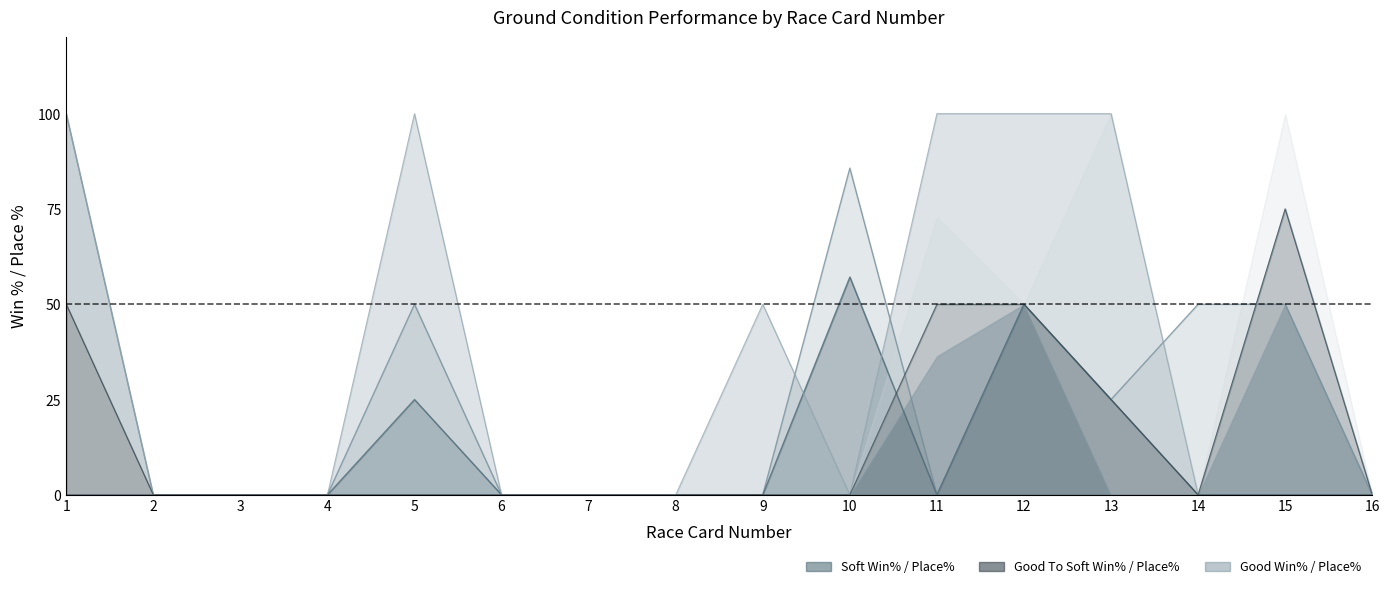

Between 16 and 15, which is larger?

15